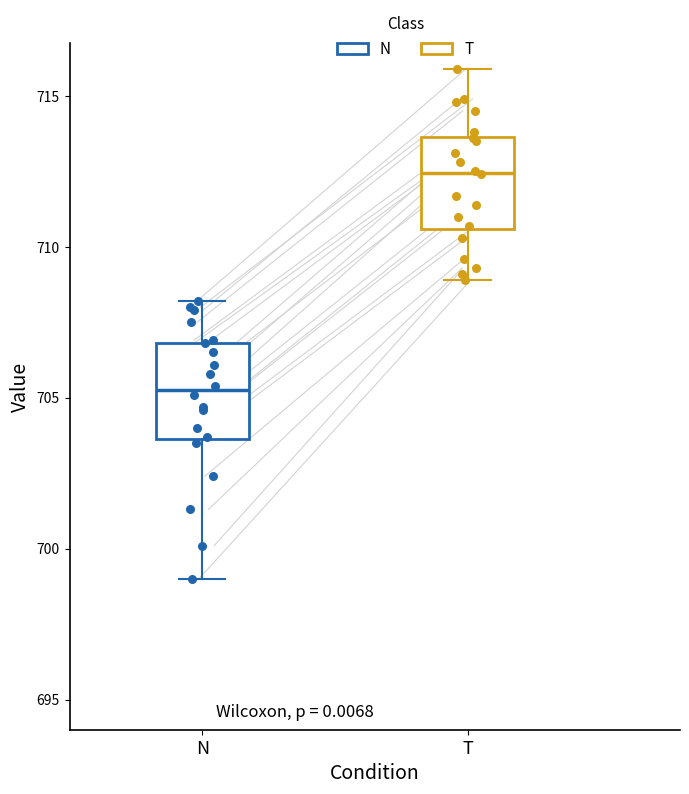

Reading left to right, transcribe this box plot: for each box, give where its median line is, the range the box spans, and where its two whiskers end, as read against the y-axis. The values are not printed on the chart, so give them approximately, as read against the axis.

N: median 705.5, box 703.5 to 707.0, whiskers 699.0 to 708.0
T: median 712.5, box 710.5 to 713.5, whiskers 709.0 to 716.0